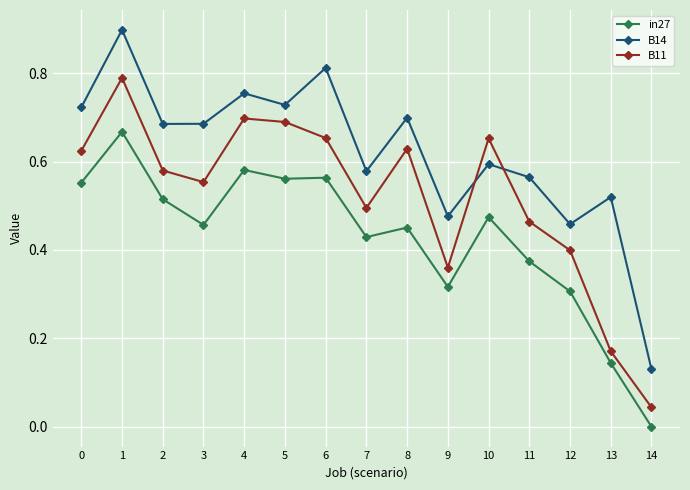

What is the maximum value shown in the chart?

0.9